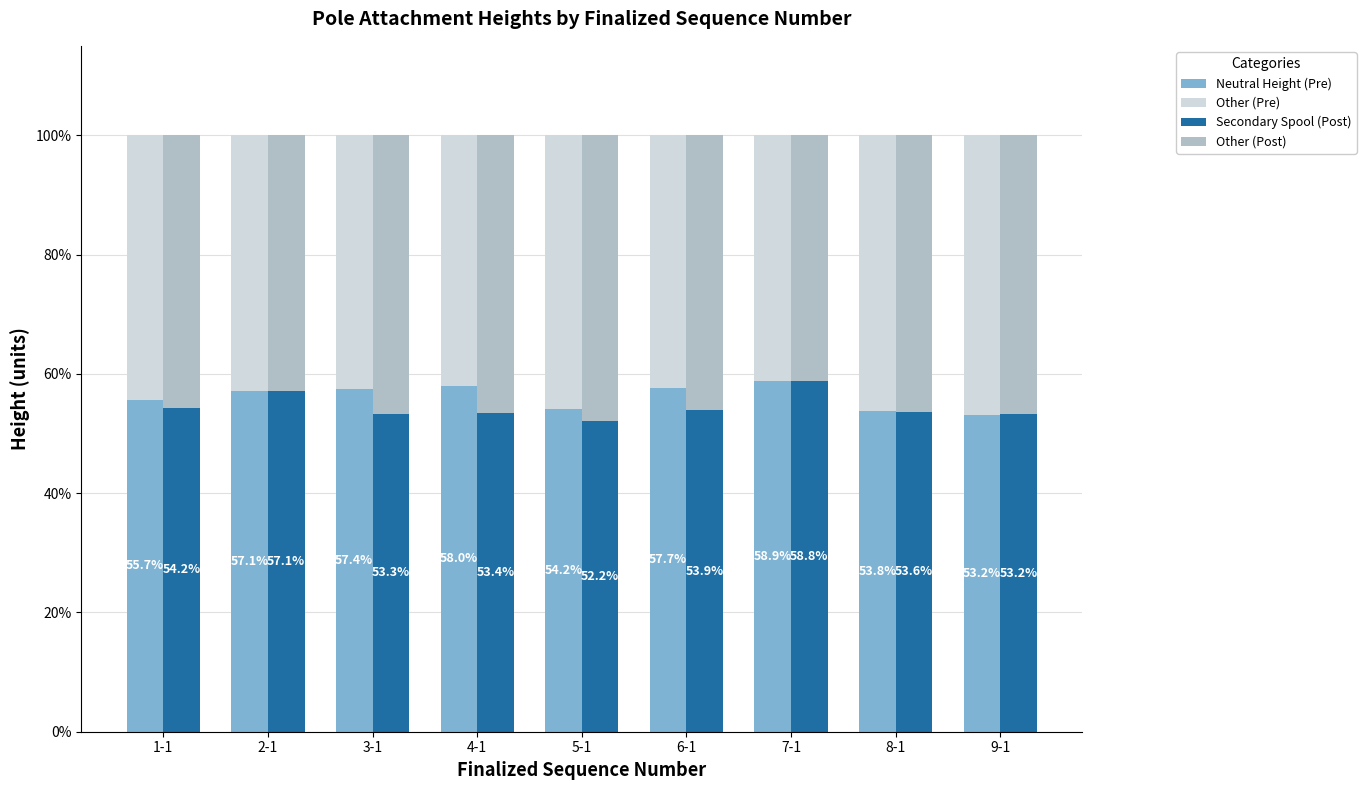

How many groups of bars are there?

9